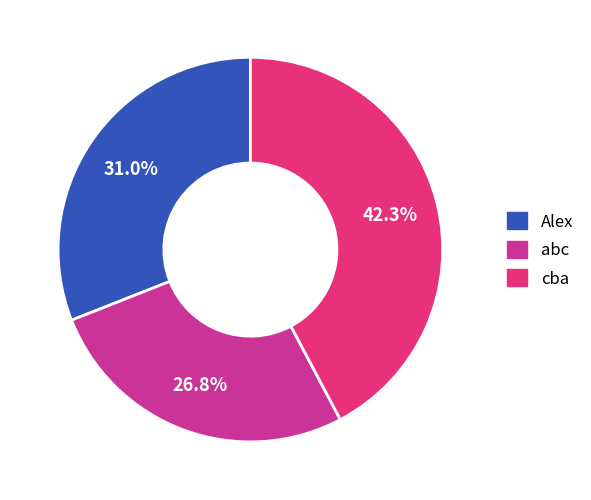

Does any single category account for the majority?

No